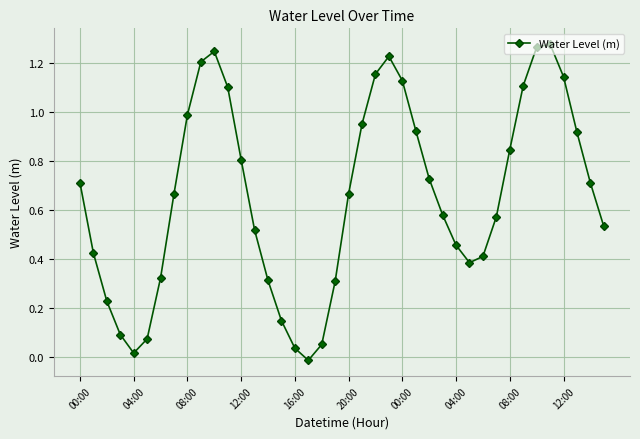

How many data points are less than 0?

1